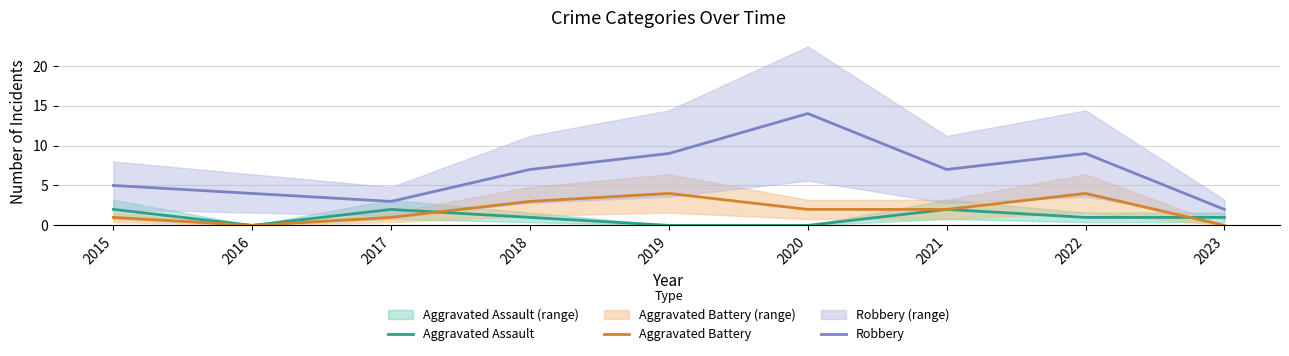

True or false: Aggravated Battery and Aggravated Assault cross at least once.

True